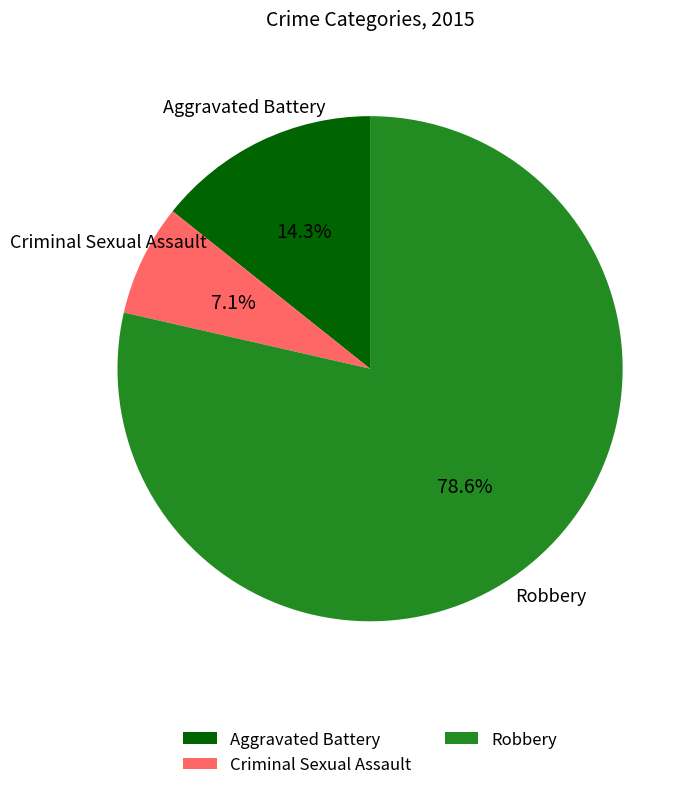

What percentage is the Aggravated Battery slice, to the nearest percent?

14%